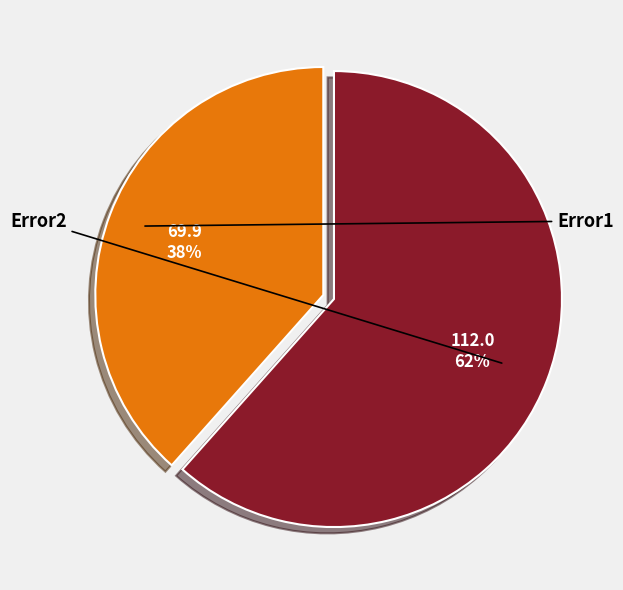

Is there any slice that represents more than half of the pie?

Yes